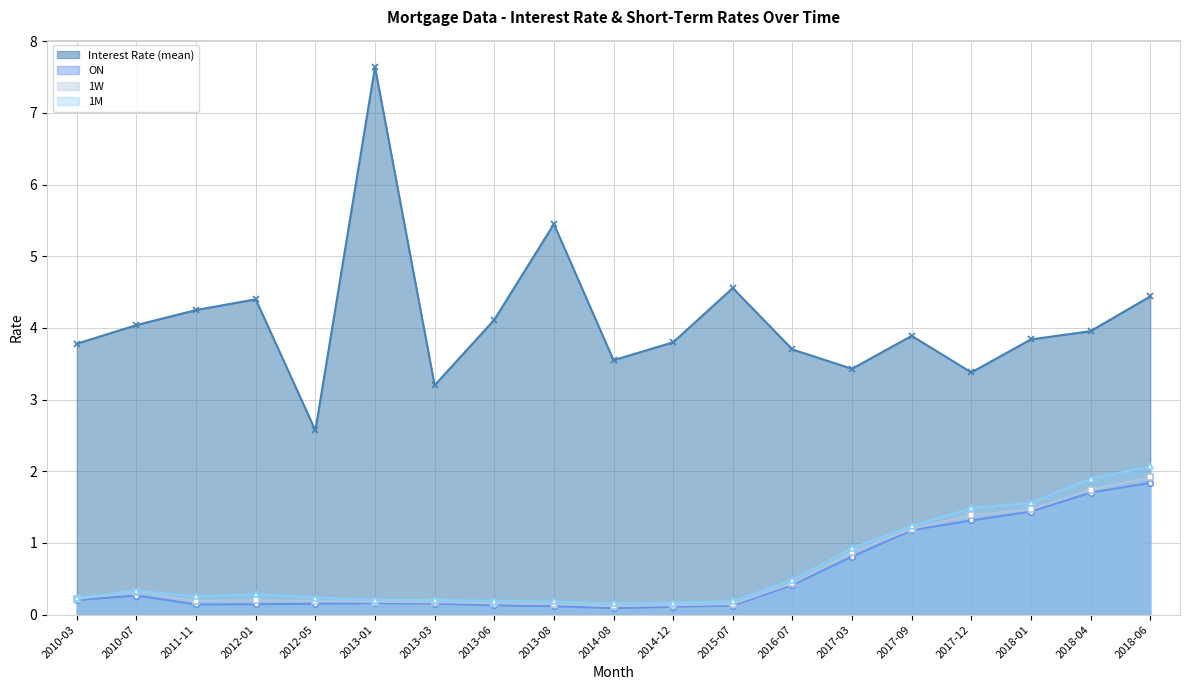

Reading left to right, what are all the values shown in this chart?

Interest Rate (mean): 2010-03=3.8	2010-07=4.0	2011-11=4.2	2012-01=4.4	2012-05=2.6	2013-01=7.6	2013-03=3.2	2013-06=4.1	2013-08=5.5	2014-08=3.5	2014-12=3.8	2015-07=4.6	2016-07=3.7	2017-03=3.4	2017-09=3.9	2017-12=3.4	2018-01=3.8	2018-04=4.0	2018-06=4.4
ON: 2010-03=0.2	2010-07=0.3	2011-11=0.1	2012-01=0.1	2012-05=0.2	2013-01=0.2	2013-03=0.2	2013-06=0.1	2013-08=0.1	2014-08=0.1	2014-12=0.1	2015-07=0.1	2016-07=0.4	2017-03=0.8	2017-09=1.2	2017-12=1.3	2018-01=1.4	2018-04=1.7	2018-06=1.8
1W: 2010-03=0.2	2010-07=0.3	2011-11=0.2	2012-01=0.2	2012-05=0.2	2013-01=0.2	2013-03=0.2	2013-06=0.2	2013-08=0.1	2014-08=0.1	2014-12=0.1	2015-07=0.1	2016-07=0.4	2017-03=0.9	2017-09=1.2	2017-12=1.4	2018-01=1.5	2018-04=1.7	2018-06=1.9
1M: 2010-03=0.2	2010-07=0.3	2011-11=0.3	2012-01=0.3	2012-05=0.2	2013-01=0.2	2013-03=0.2	2013-06=0.2	2013-08=0.2	2014-08=0.2	2014-12=0.2	2015-07=0.2	2016-07=0.5	2017-03=0.9	2017-09=1.2	2017-12=1.5	2018-01=1.6	2018-04=1.9	2018-06=2.1